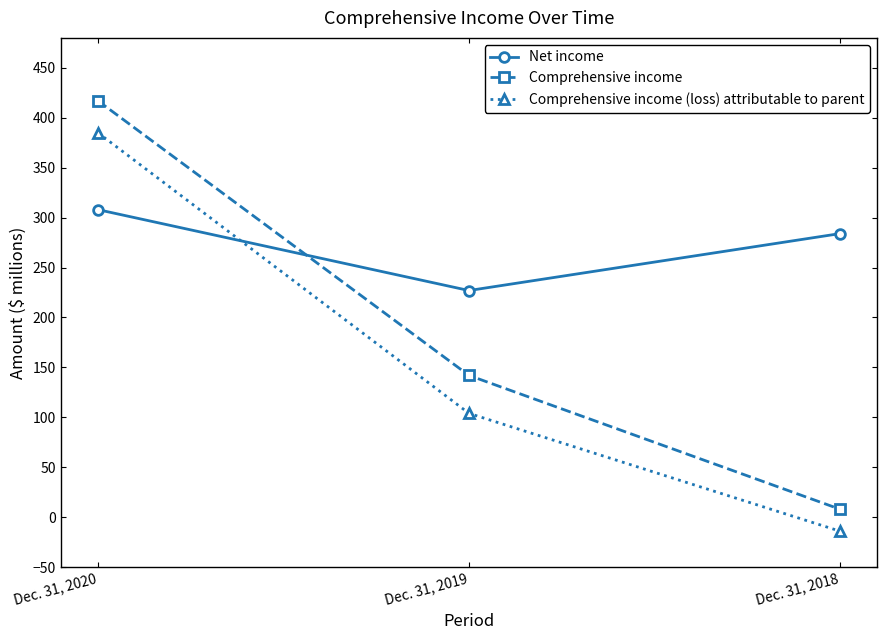

Which series has the largest range (max minus min)?

Comprehensive income